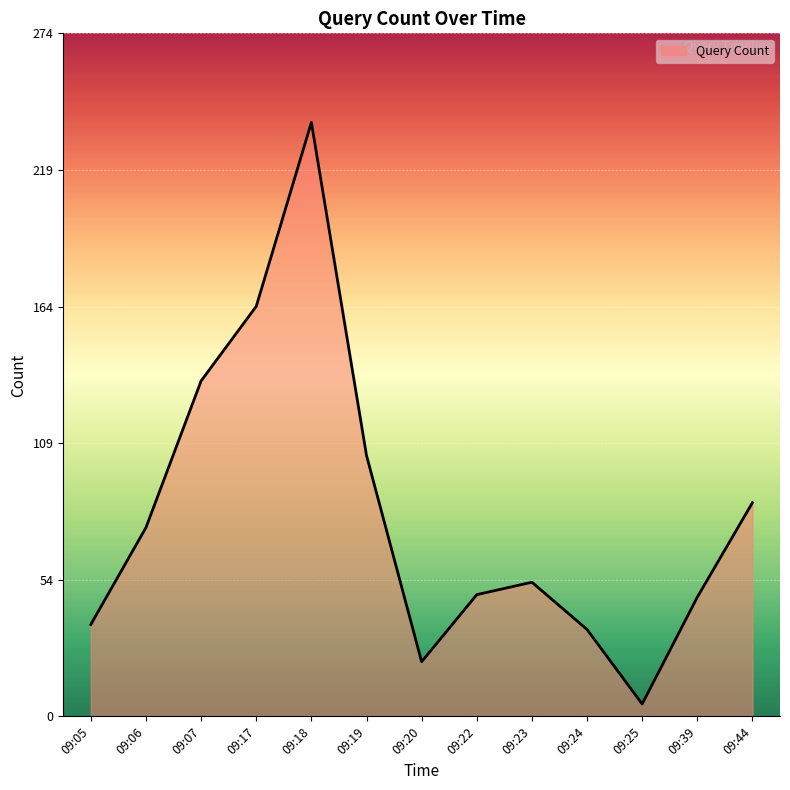

True or false: the data shows 105 at 09:19.

True